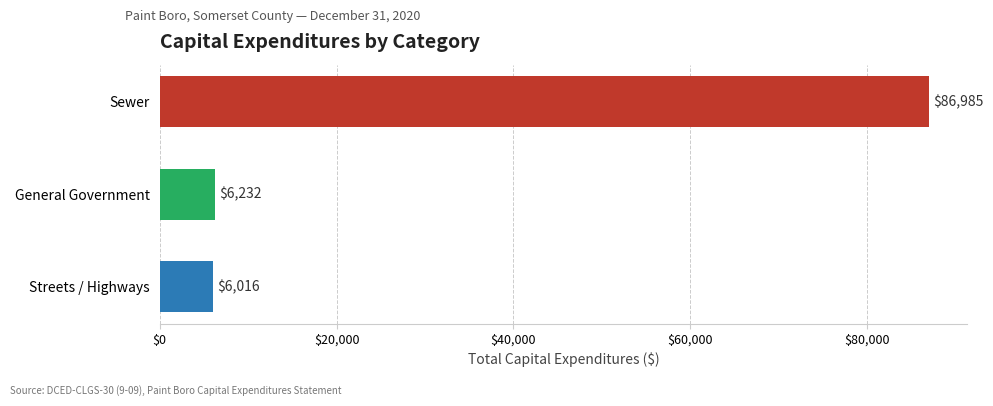

What is the difference between the maximum and second lowest values?

80753